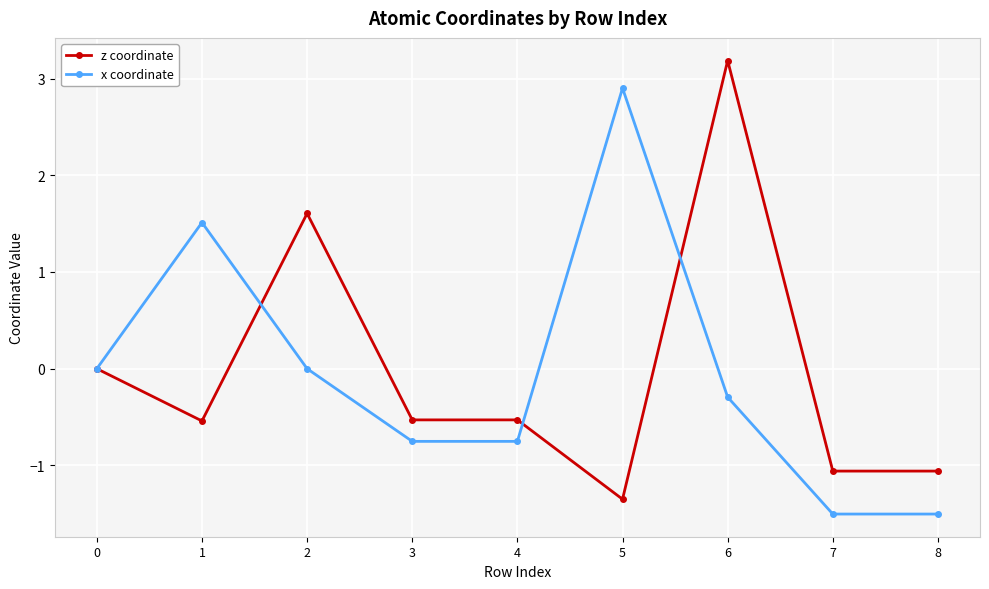

What are all the series names shown in the legend?

z coordinate, x coordinate